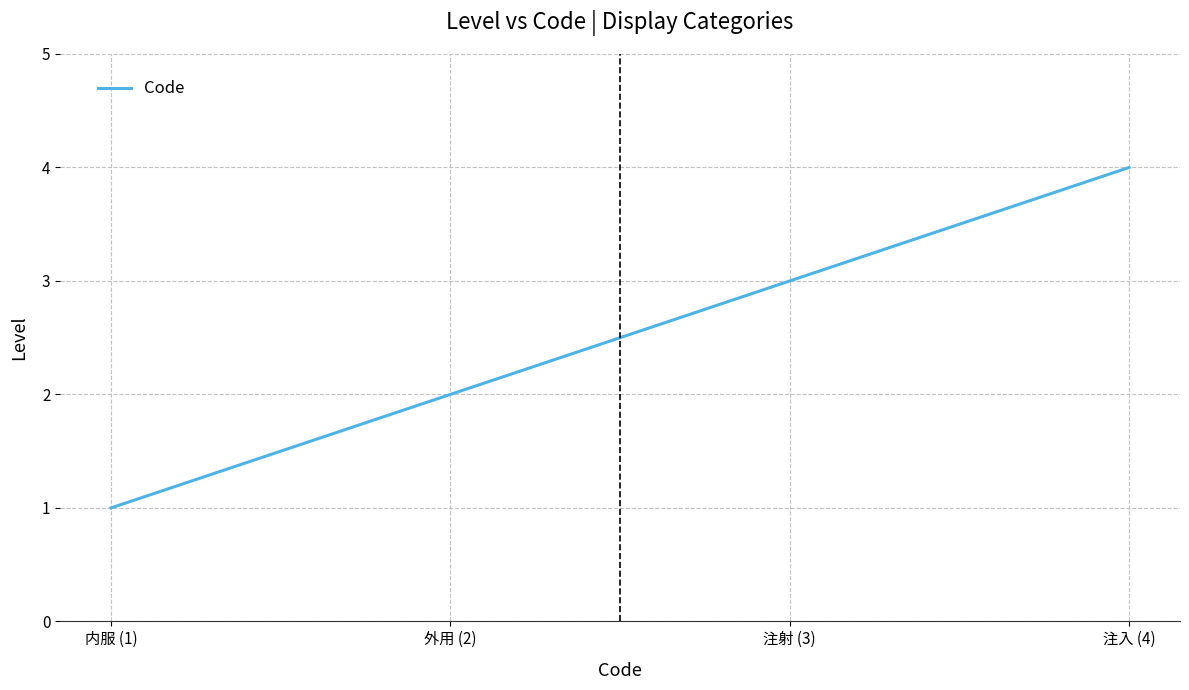

Which label corresponds to the largest value in the chart?

注入 (4)